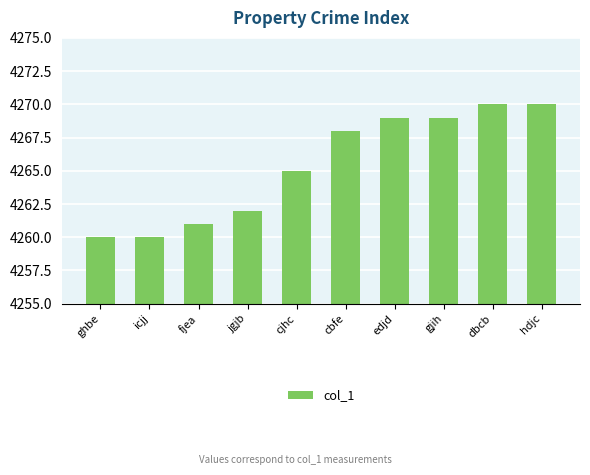

The value at fjea is 4261. True or false?

True